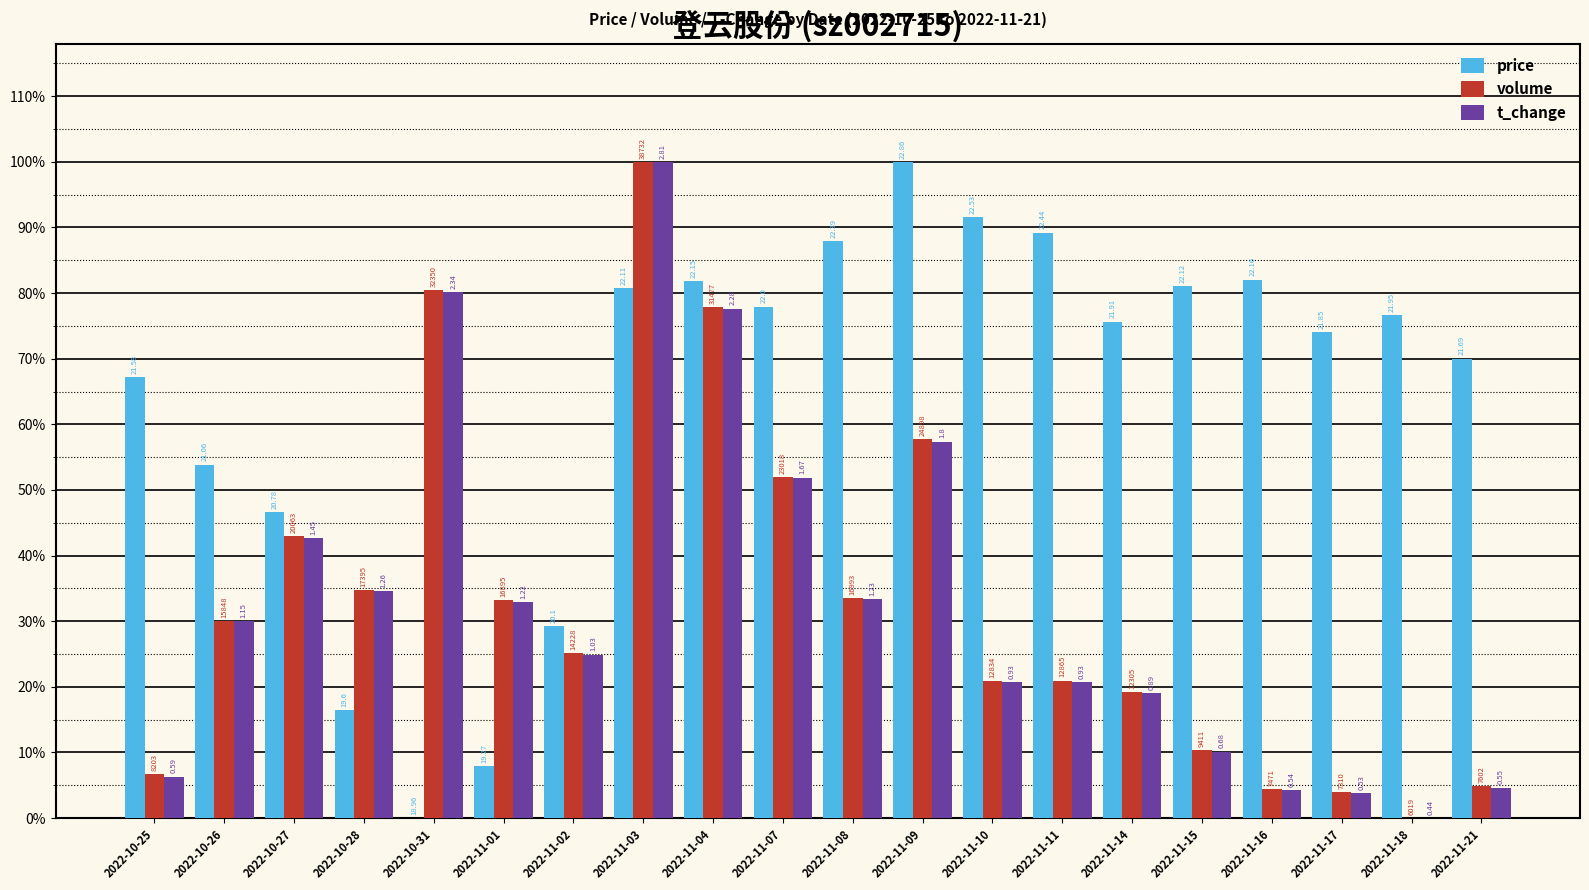

Is it true that t_change equals 1.0 at 2022-11-03?

True